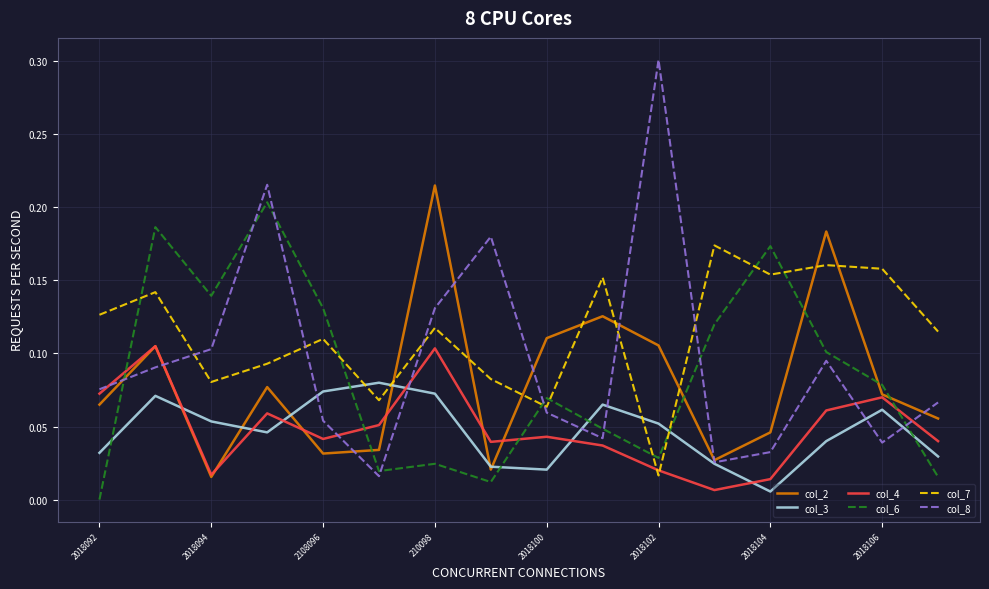

Which series has the largest total across all categories?

col_7